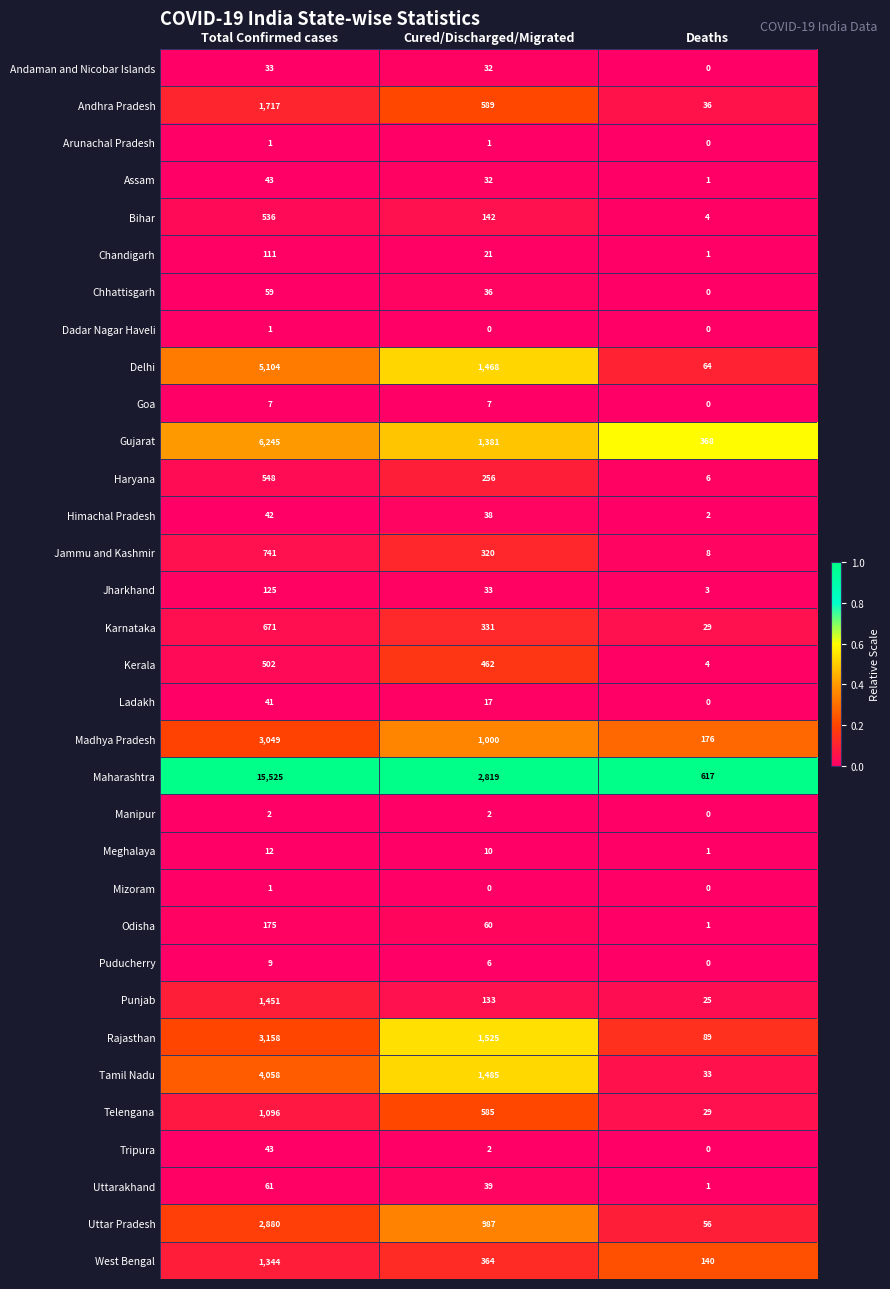

Count the number of data series in this chart.

33